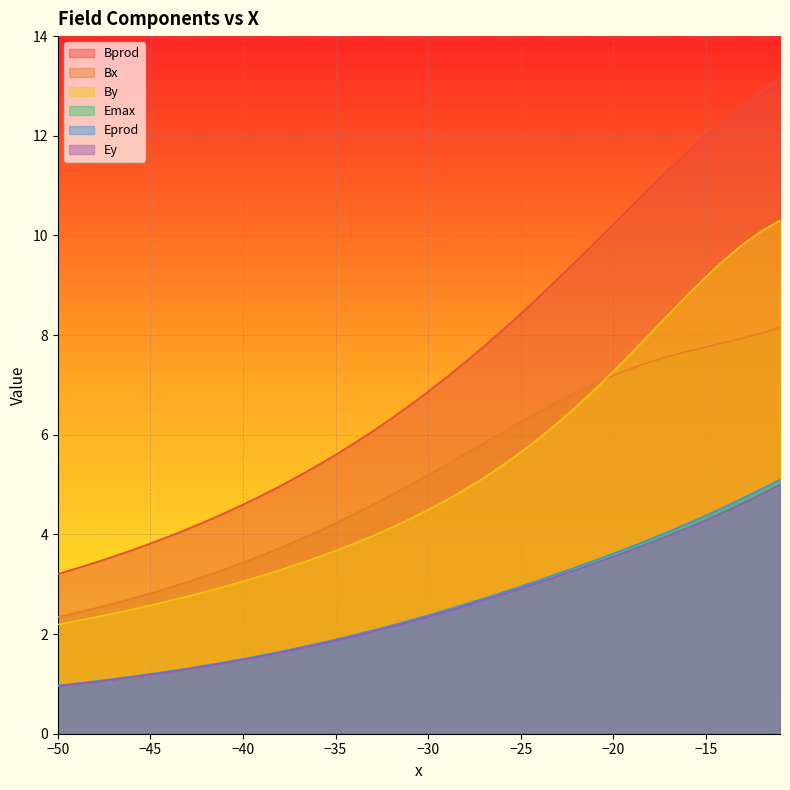

Which series has the largest total across all categories?

Bprod